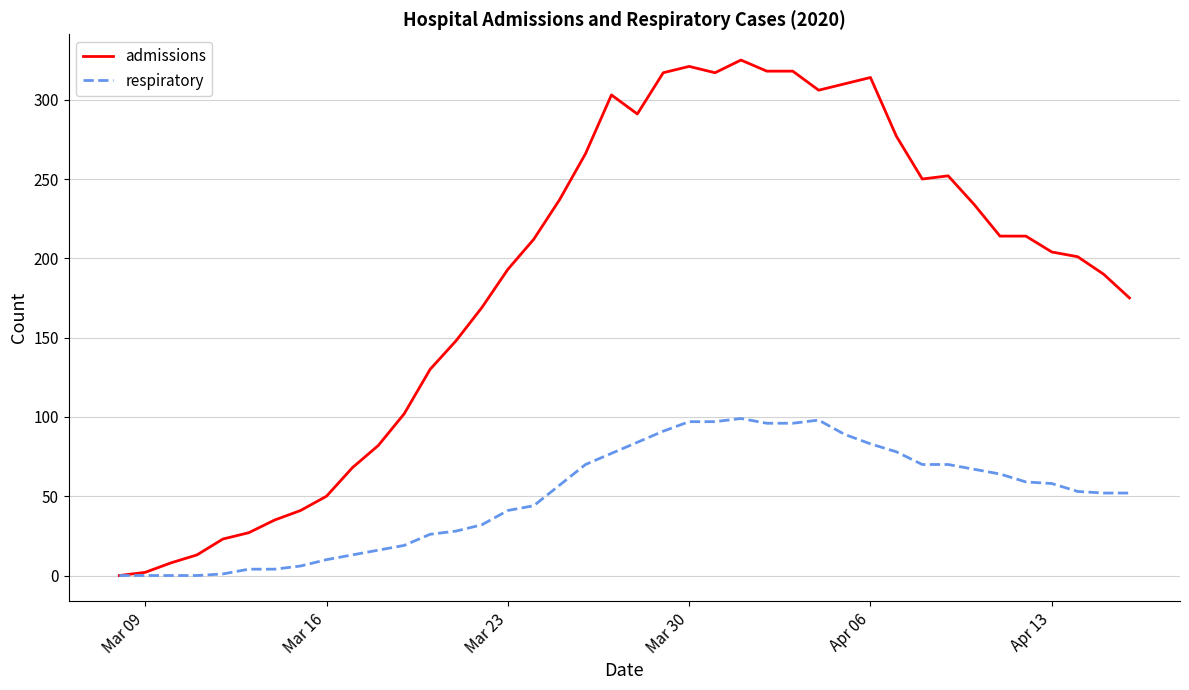

Which series has the largest total across all categories?

admissions